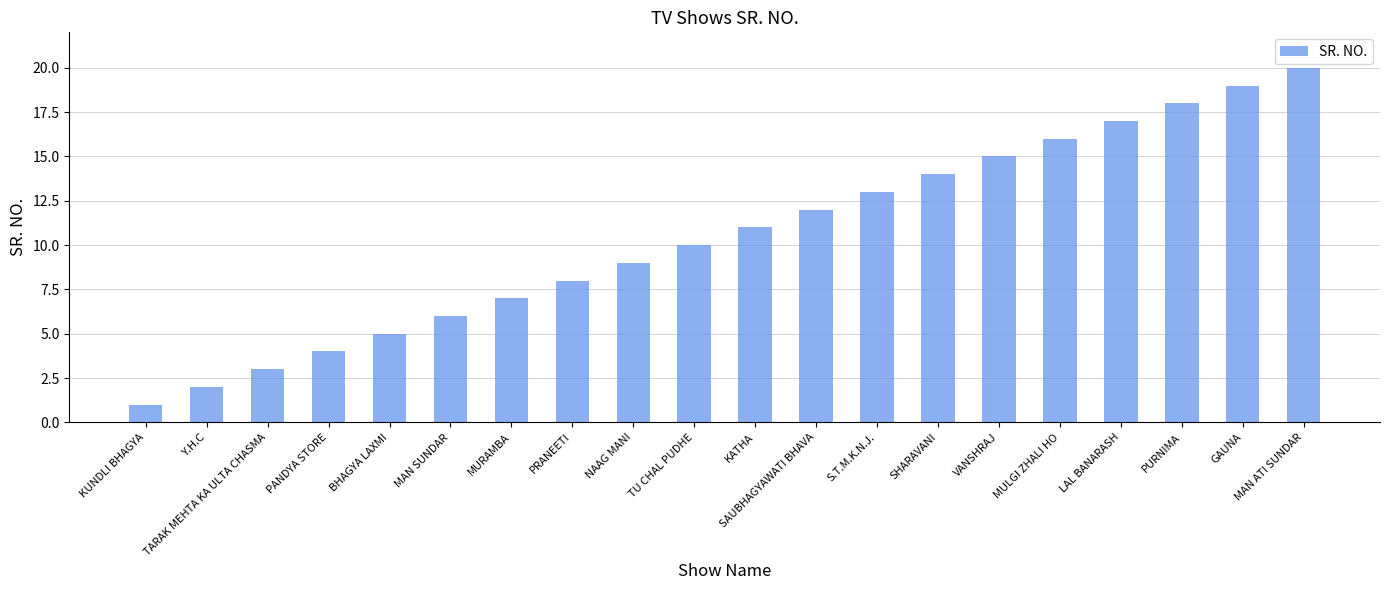

Which has a higher value, SAUBHAGYAWATI BHAVA or Y.H.C?

SAUBHAGYAWATI BHAVA